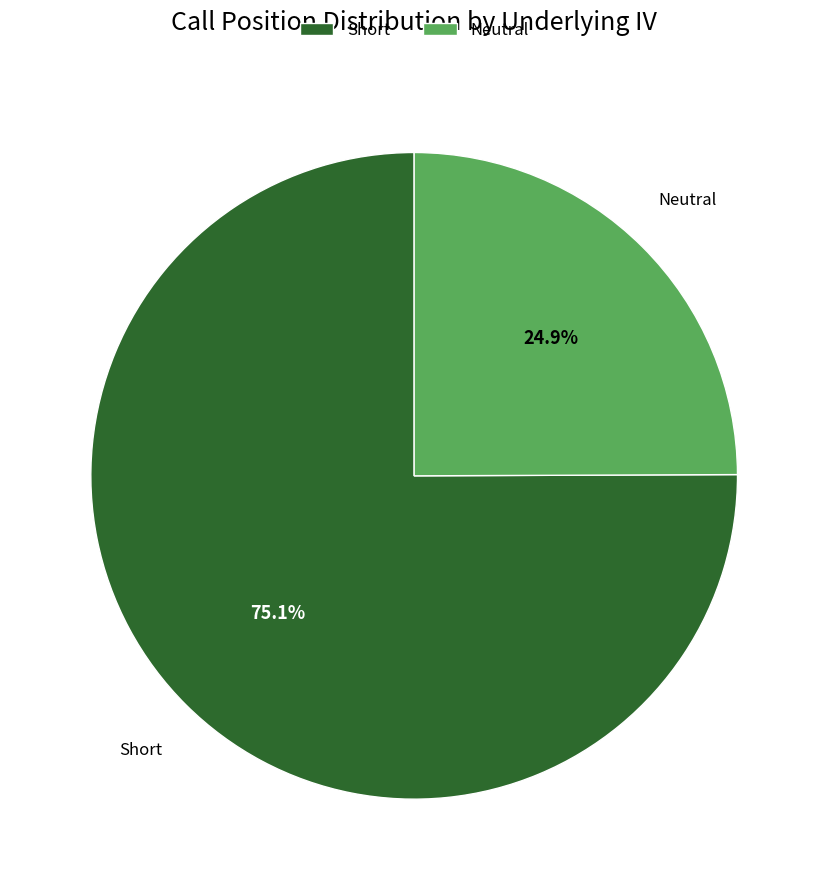

Rank the categories by value from highest to lowest.

Short, Neutral